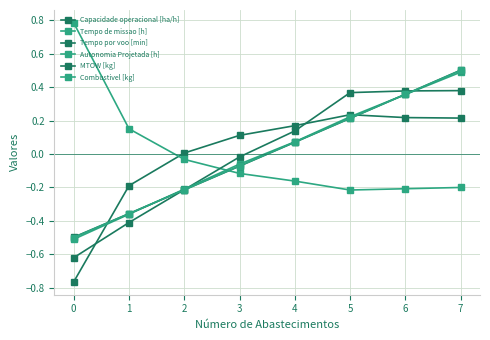

What is the difference between the second highest and minimum values in the Autonomia Projetada [h] series?

0.9